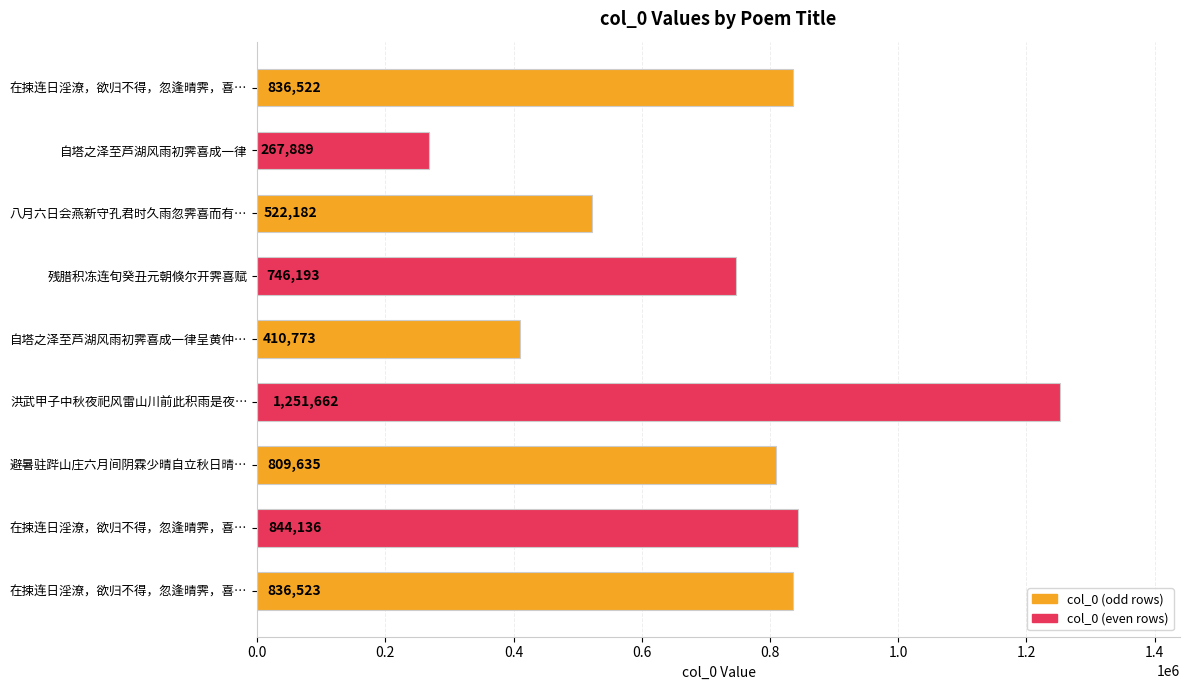

Count the number of categories in the chart.

9